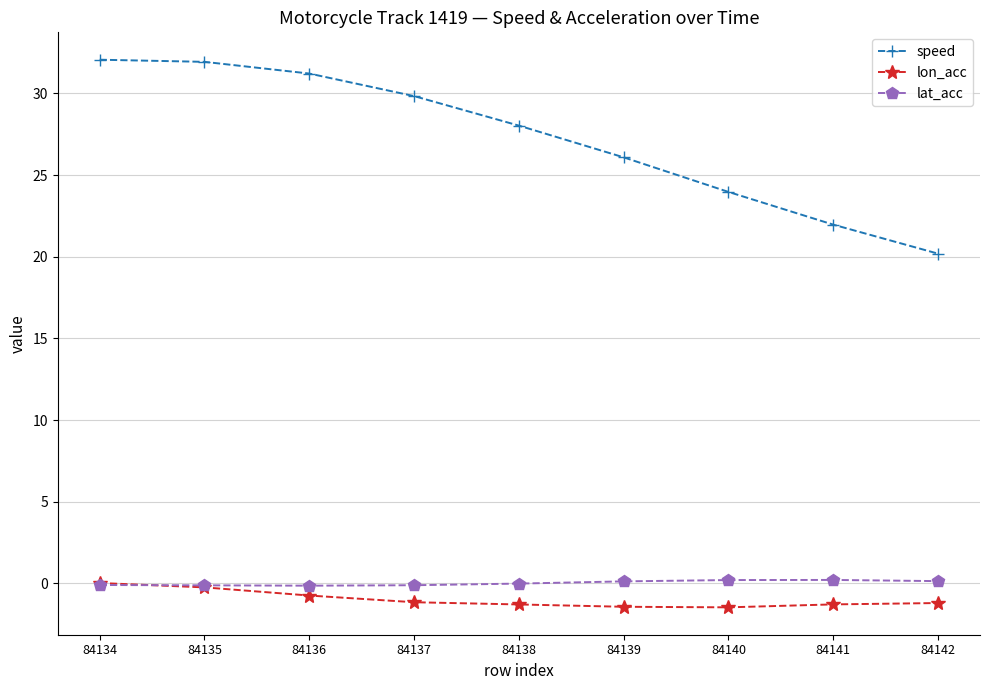

True or false: speed has more than 2 interior local peaks.

False